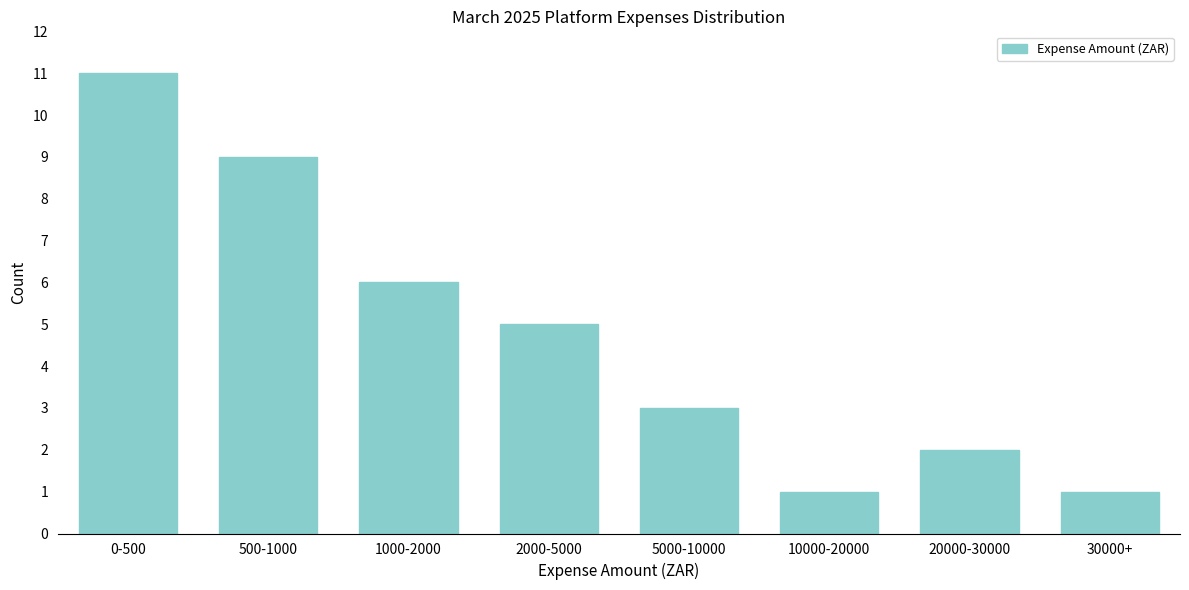

Reading left to right, list all the values displayed in this chart.

11	9	6	5	3	1	2	1